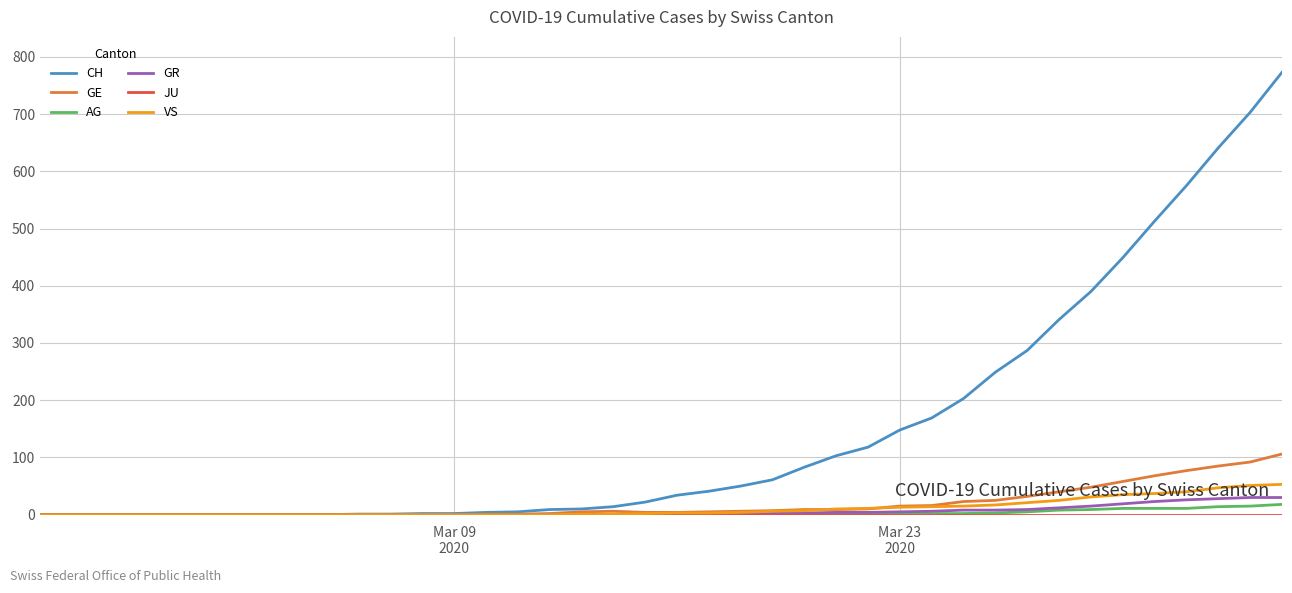

How many lines are shown in the chart?

6